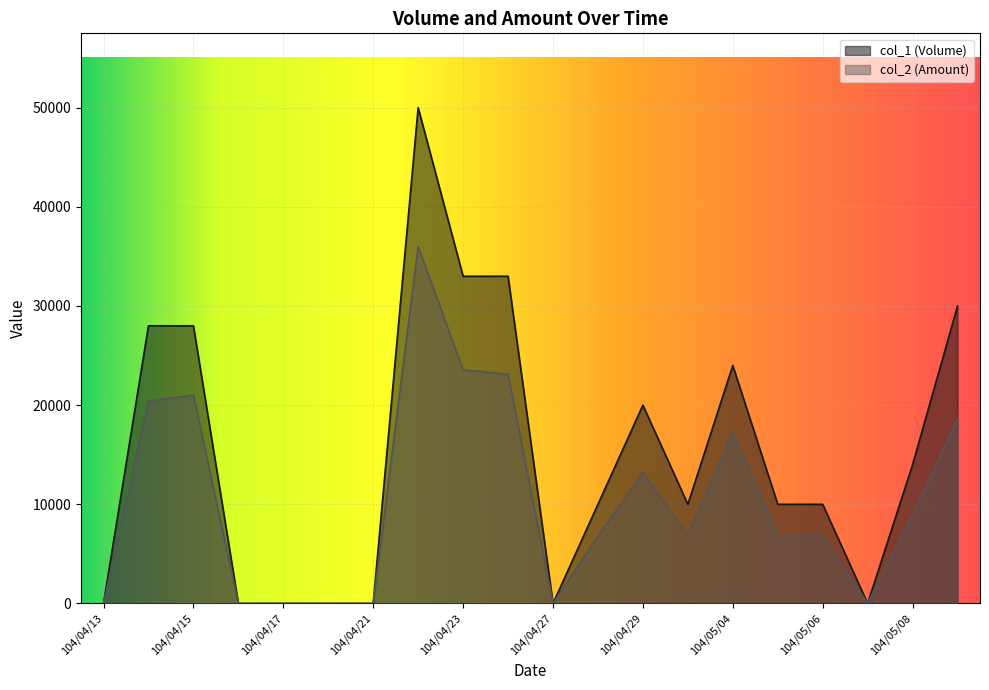

What is the difference between the maximum and minimum values in the col_2 (Amount) series?

36000